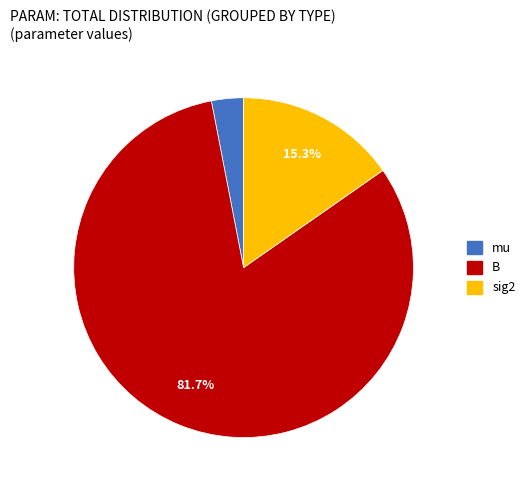

How many slices are in this pie chart?

3